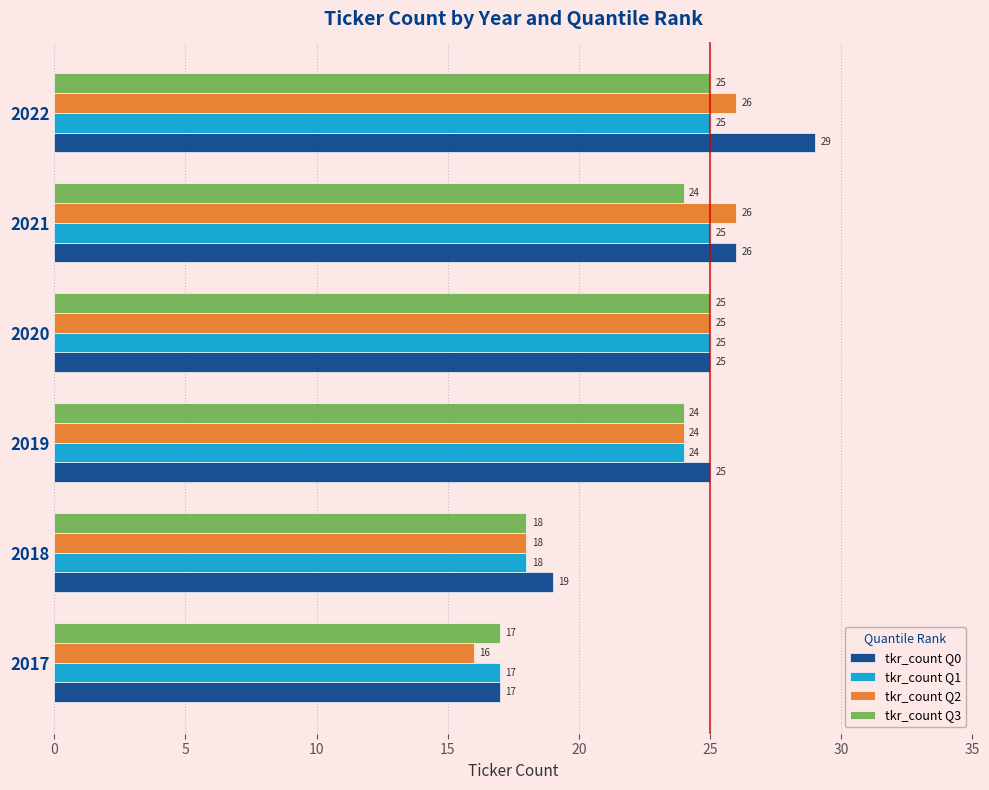

What is the difference between the maximum and second lowest values in the tkr_count Q0 series?

10